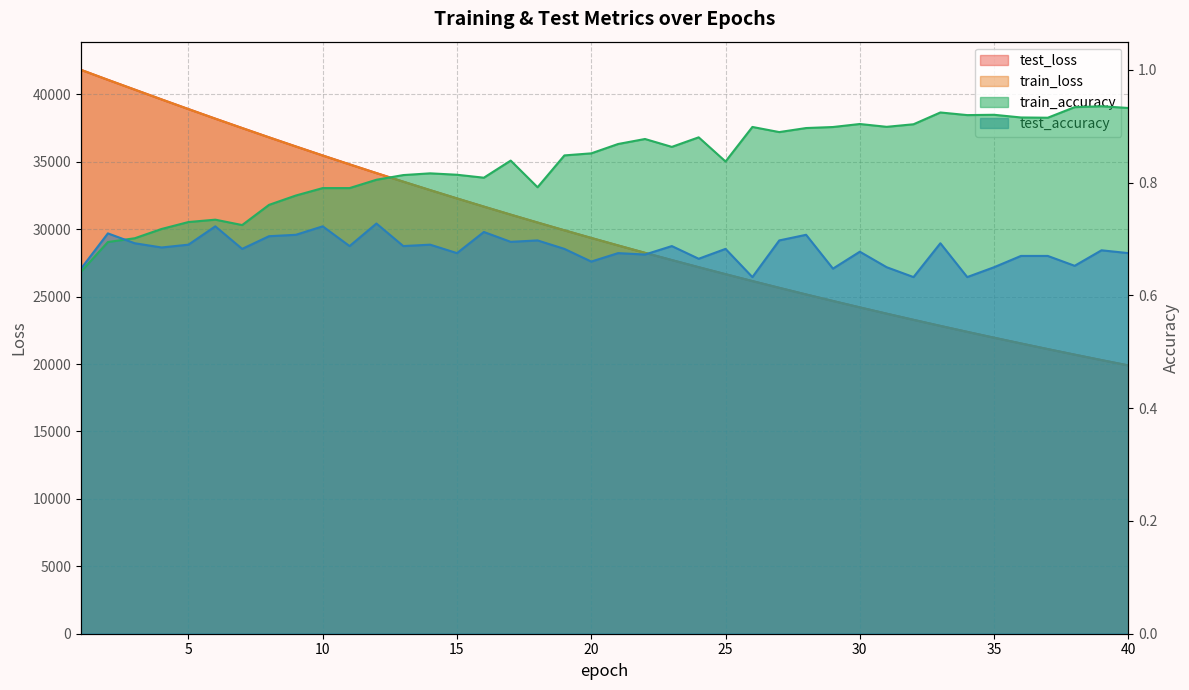

At how many categories does at least one series exceed 10525?

40